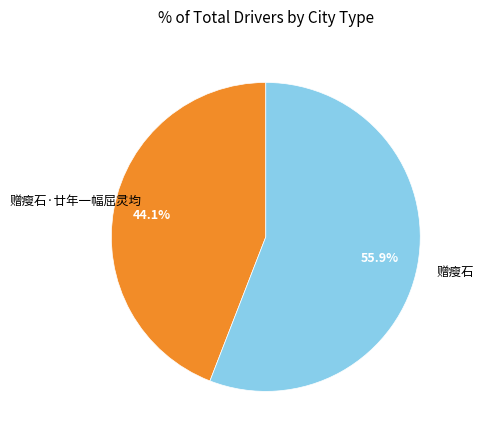

To the nearest percent, what portion does 赠瘦石 represent?

56%